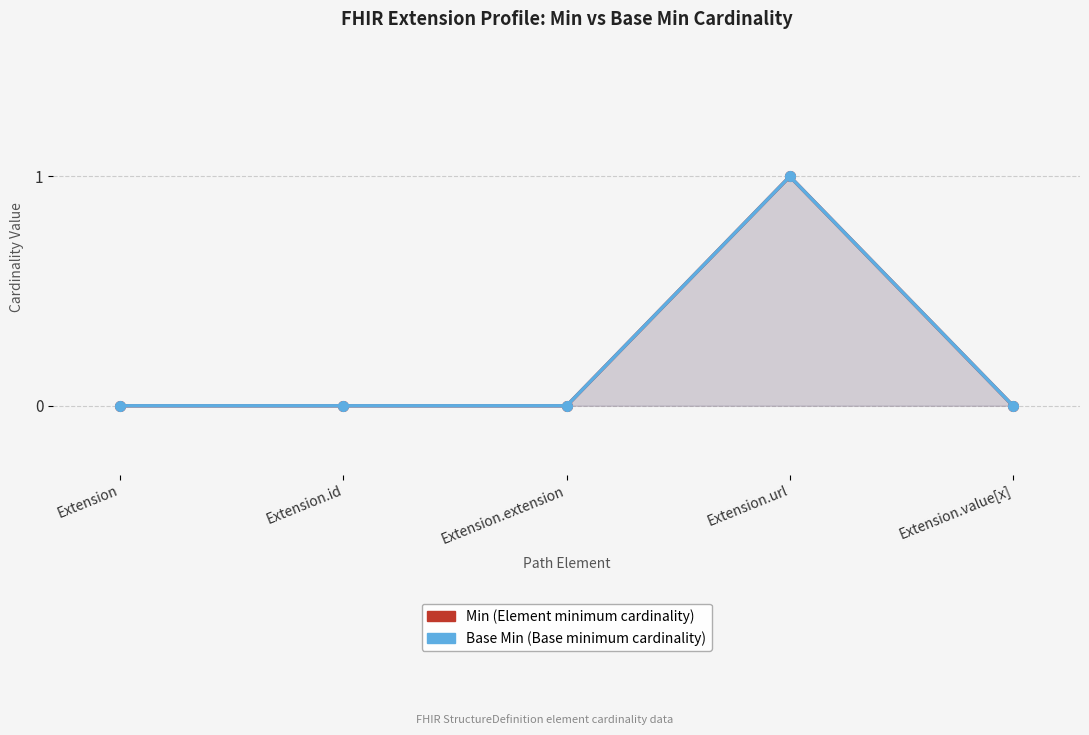

Does the chart have visible grid lines?

Yes